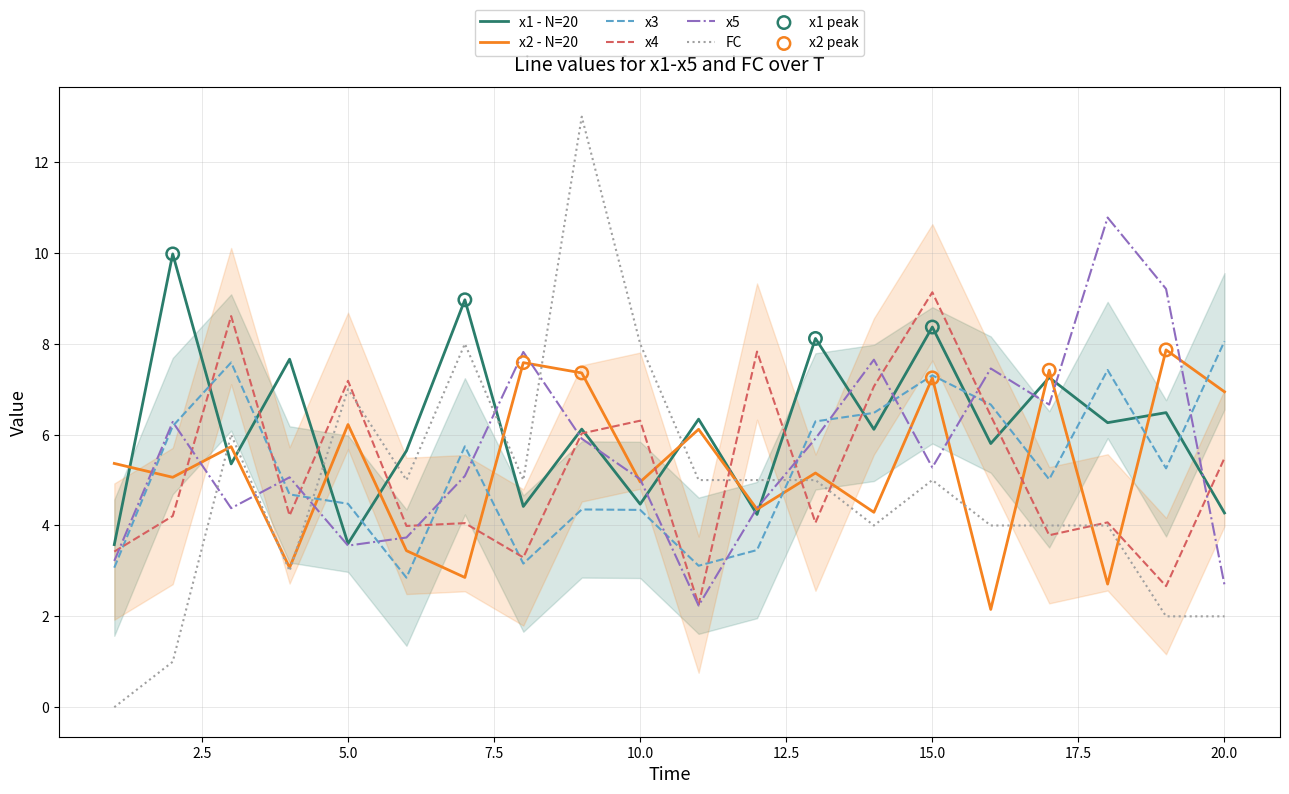

Which series reaches the maximum Y coordinate?

FC